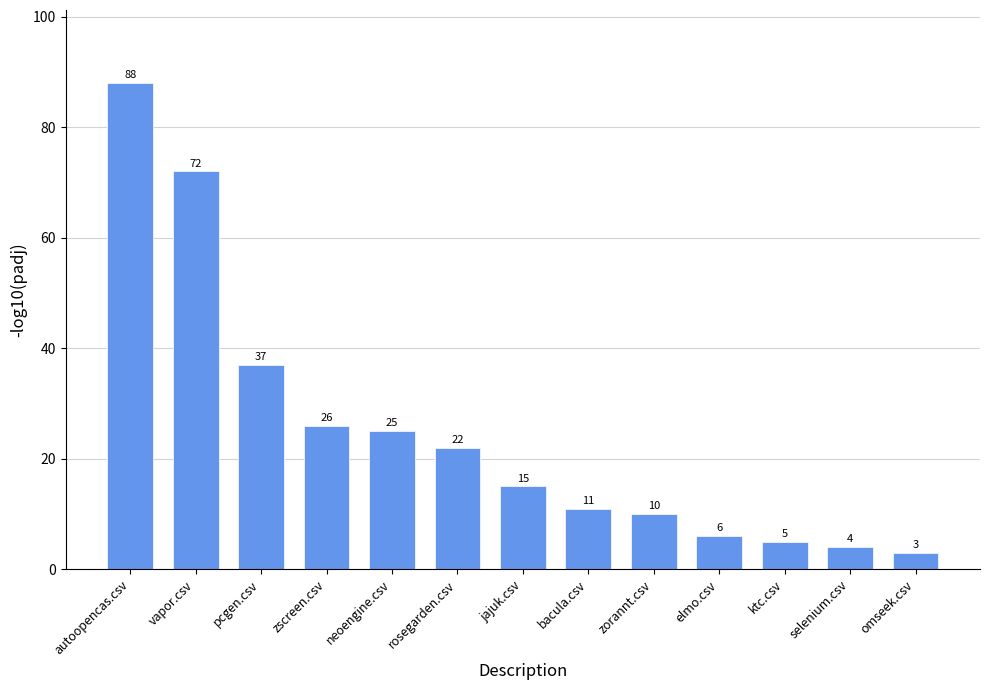

The value at vapor.csv is 26. True or false?

False